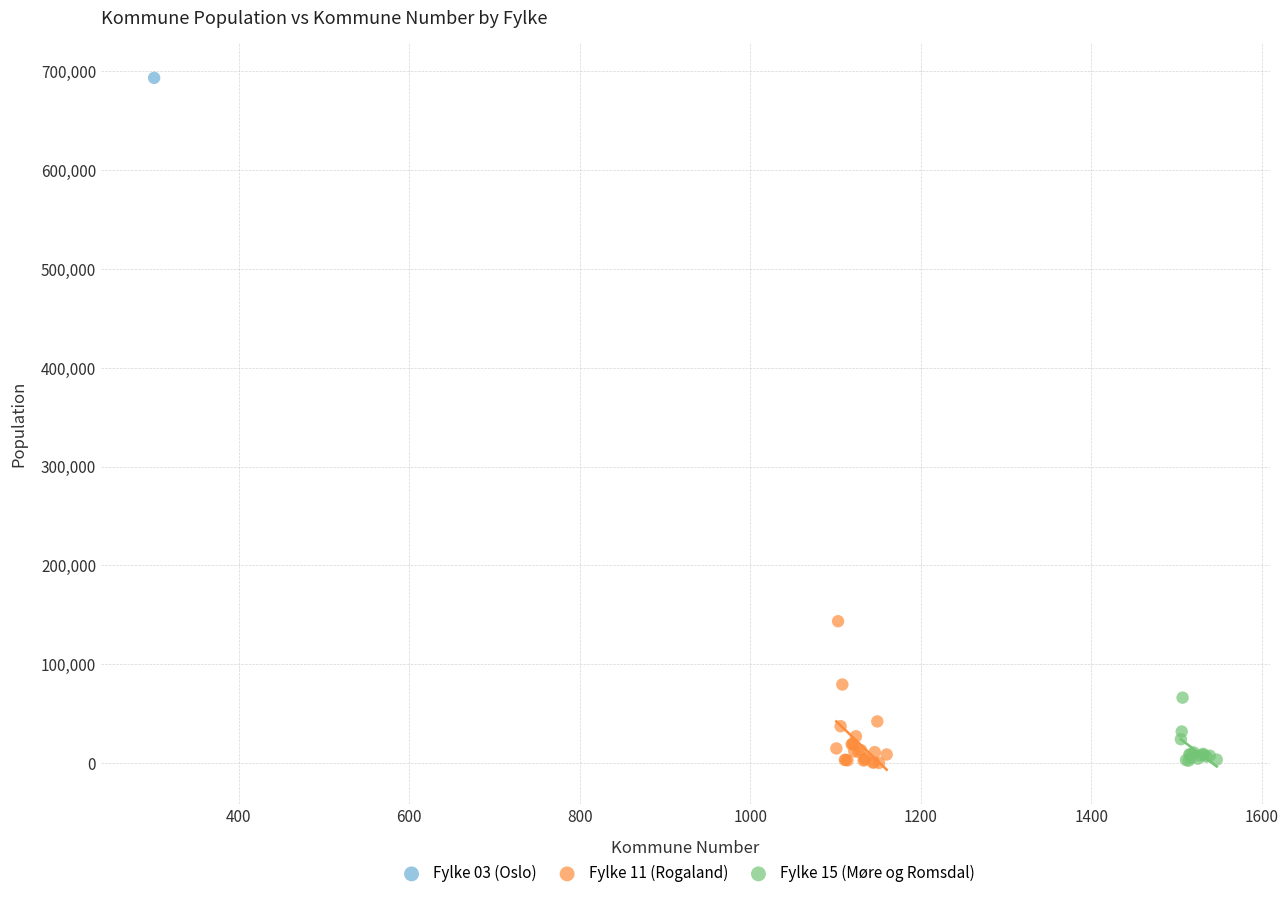

What are all the series names shown in the legend?

Fylke 03 (Oslo), Fylke 11 (Rogaland), Fylke 15 (Møre og Romsdal)